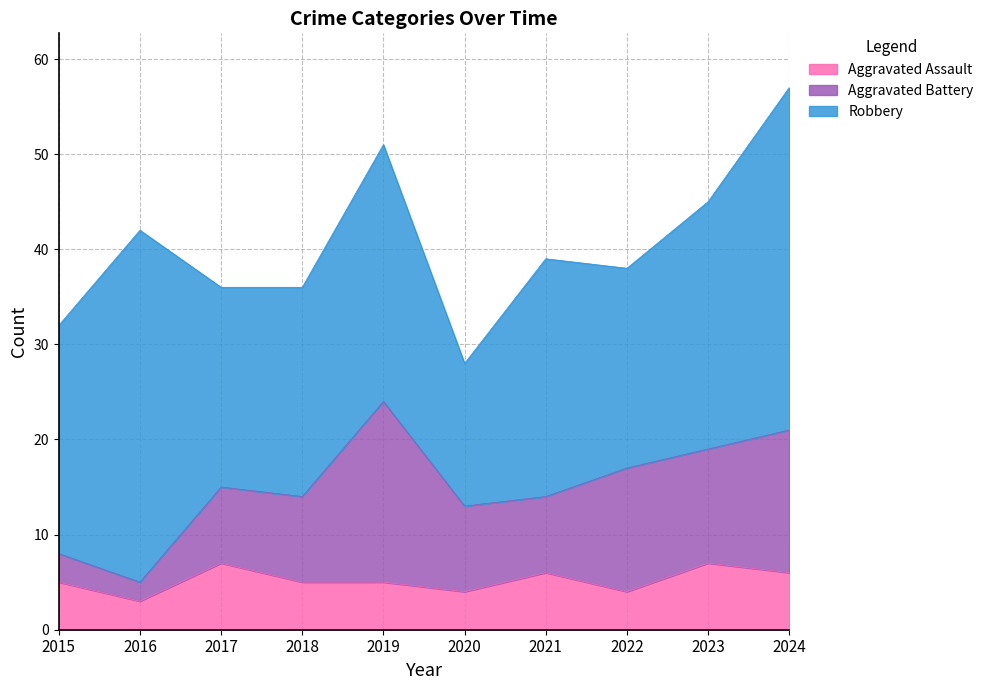

Which series has the widest spread of values?

Robbery